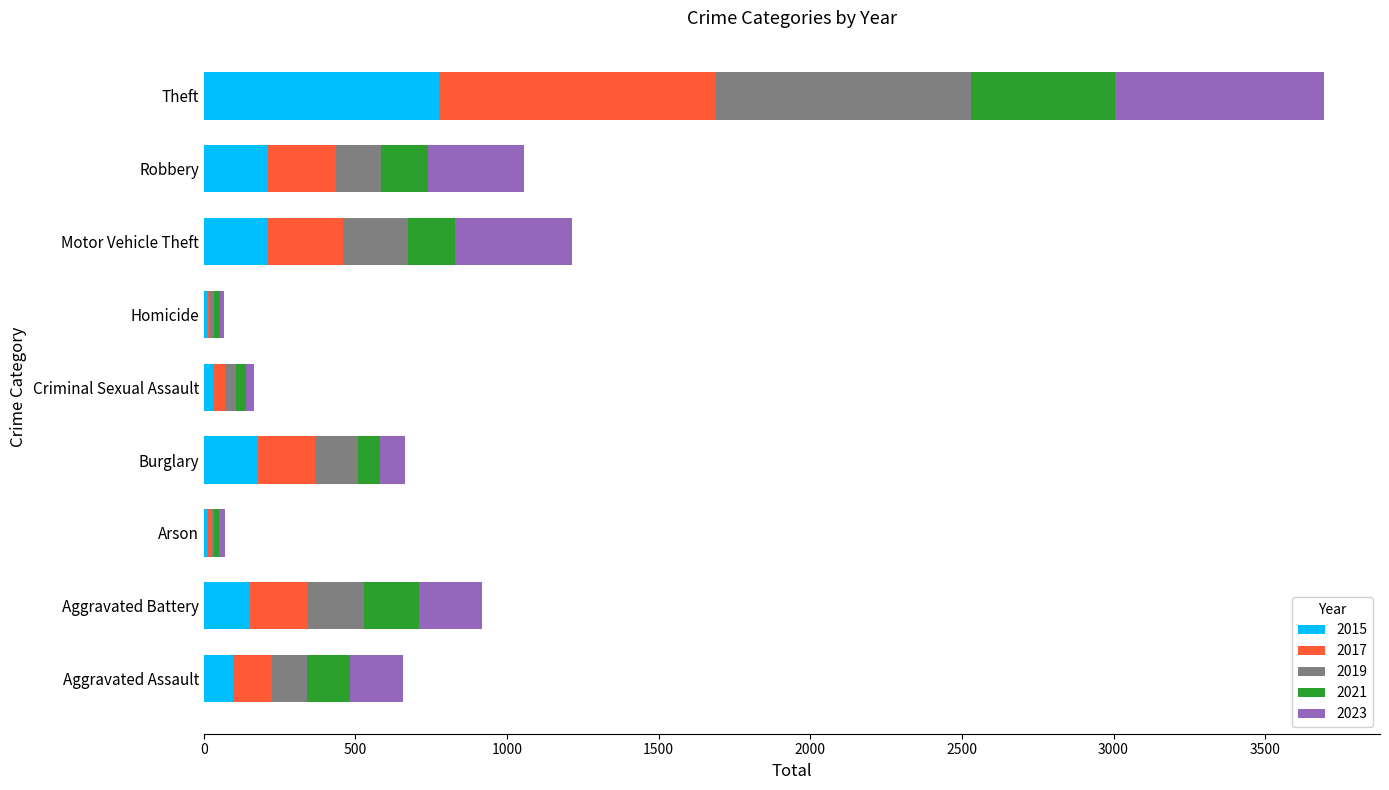

Is it true that 2015 equals 1226 at Theft?

False